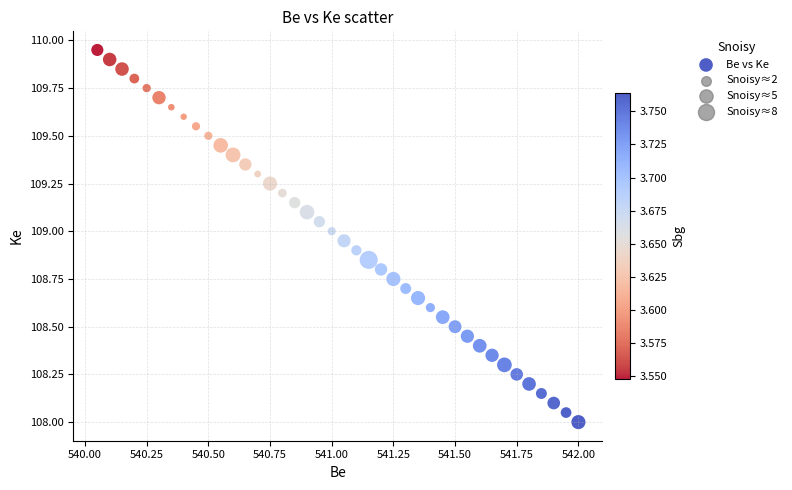

What is the range of X values (max minus min)?

2.0